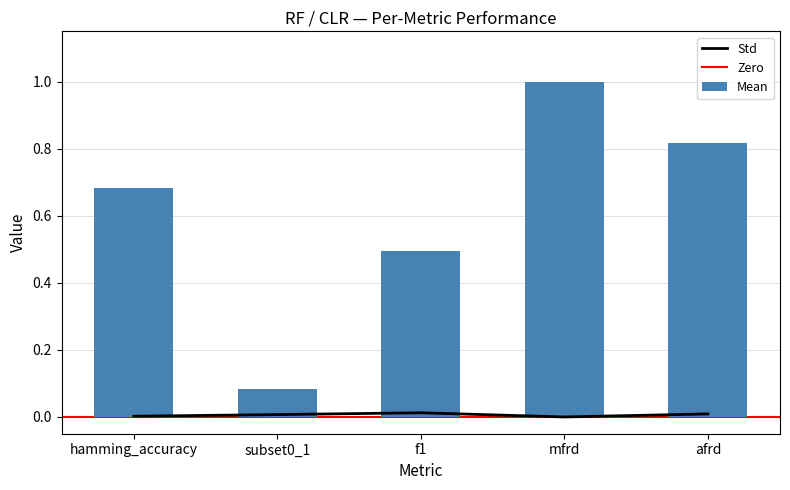

What is the value of the Mean bar at the 1st from the left?

0.7